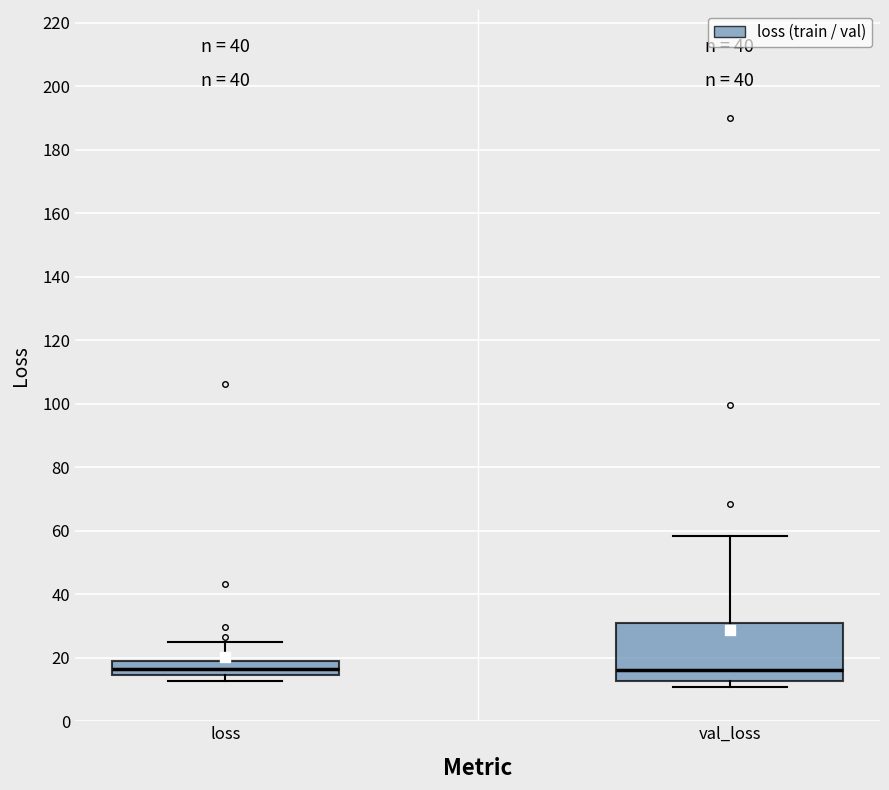

Where does the median line of the box for loss sit on the y-axis? The values are not printed on the chart, so give them approximately, as read against the axis.

16